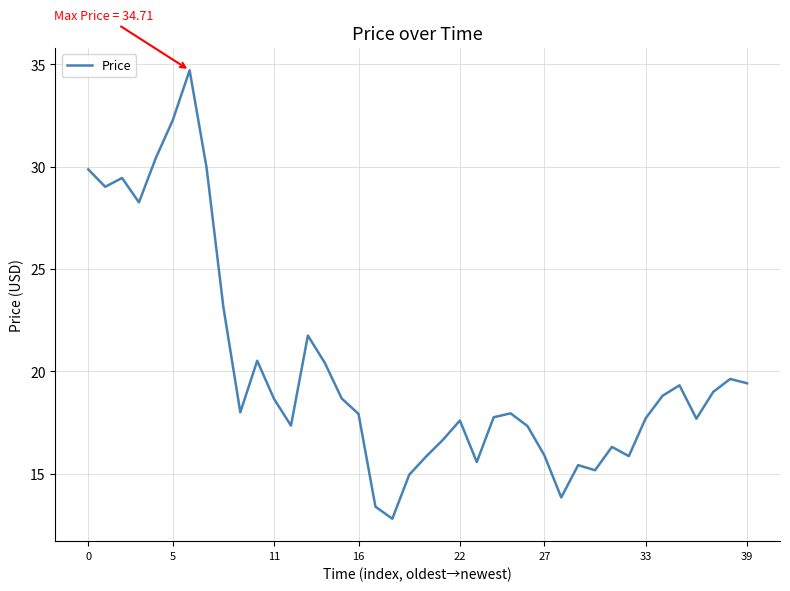

What is the greatest value displayed?

34.7